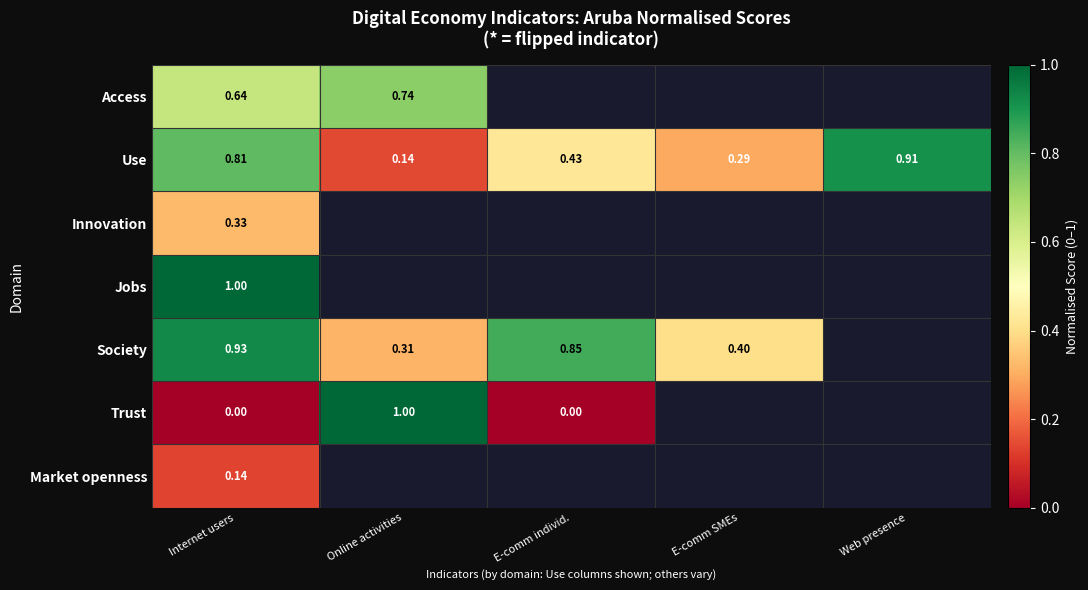

Which has a higher value, E-comm SMEs or E-comm individ.?

E-comm individ.